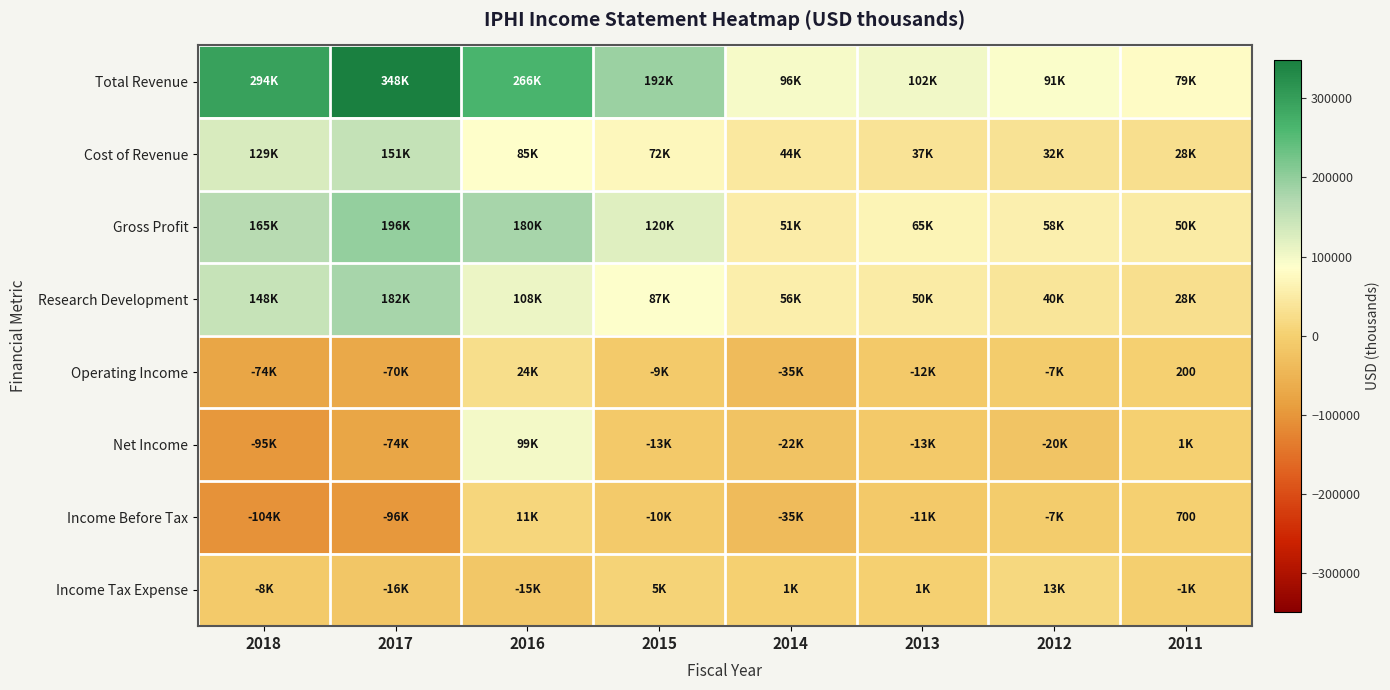

How many series are shown in this chart?

8